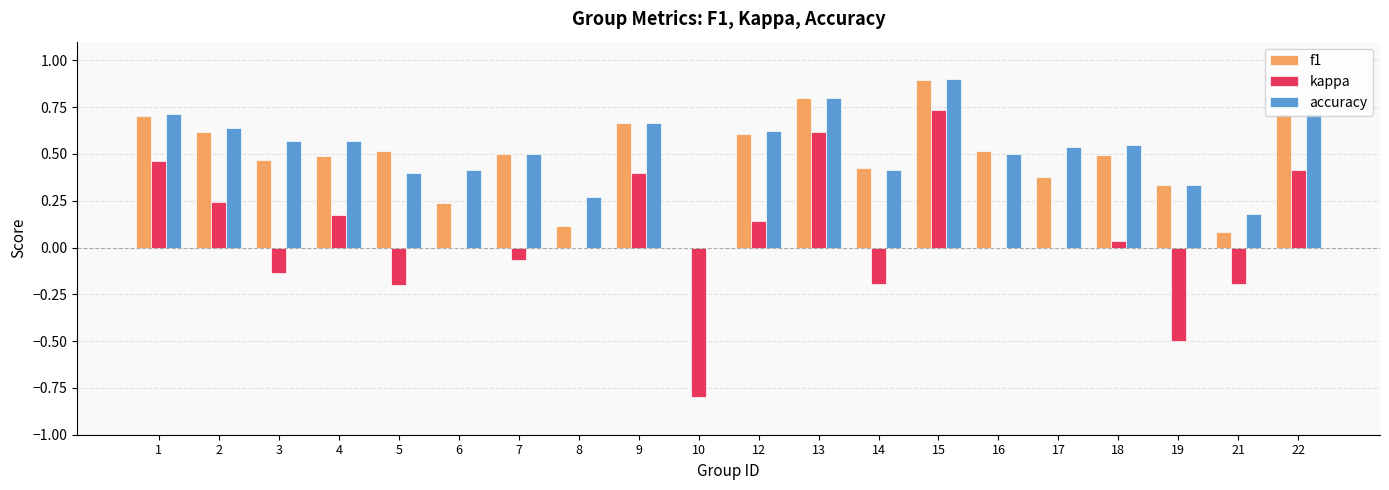

How many series are shown in this chart?

3